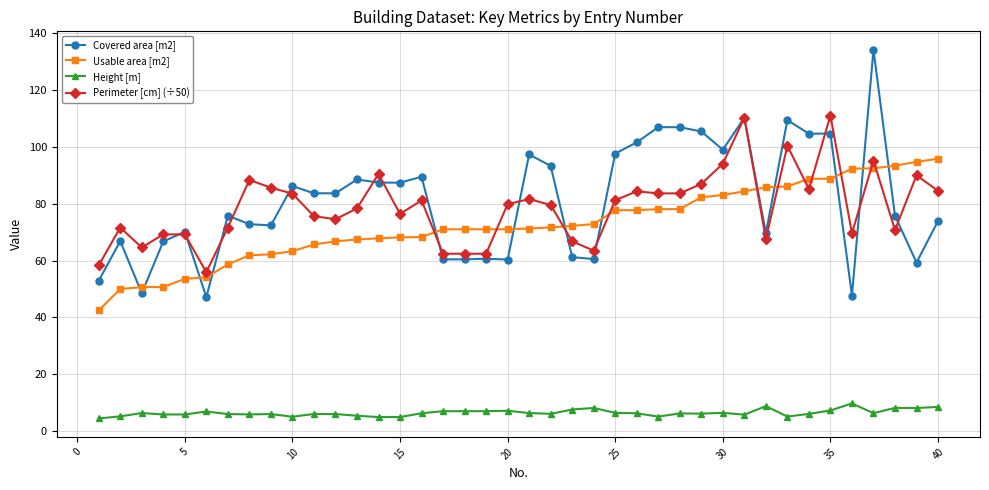

What is the minimum value for Height [m]?

4.5